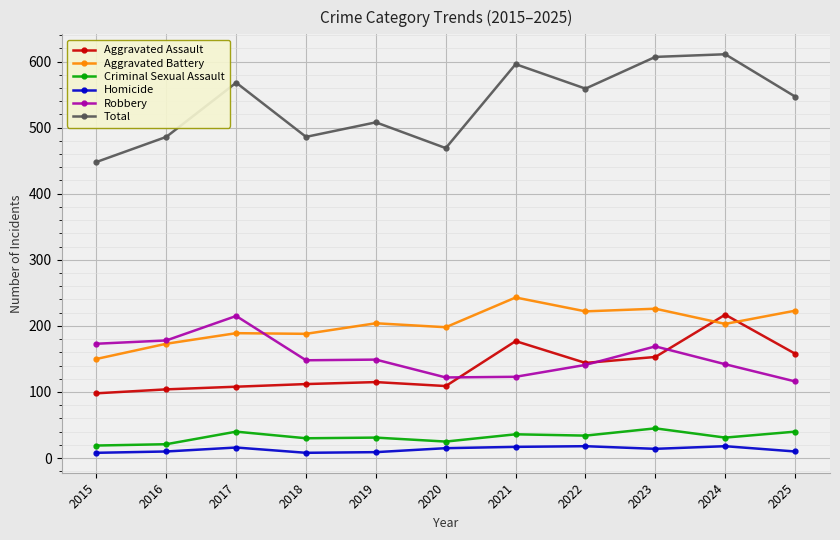

What is the value of the Robbery point at the 4th from the left?

148